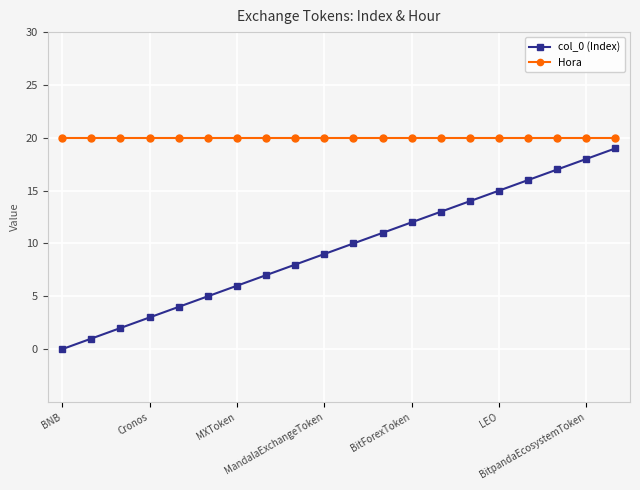

What is the value of the Hora point at the 17th from the left?

20